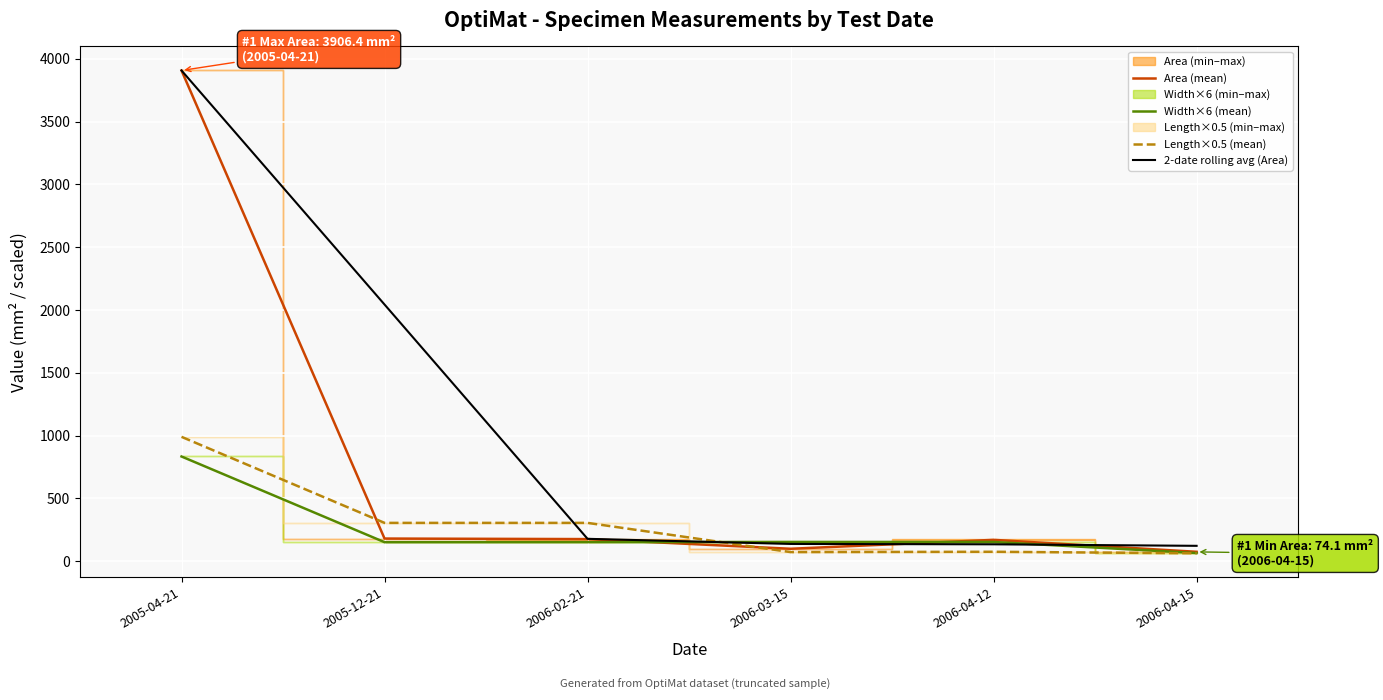

Which series has the widest spread of values?

Area (mean)